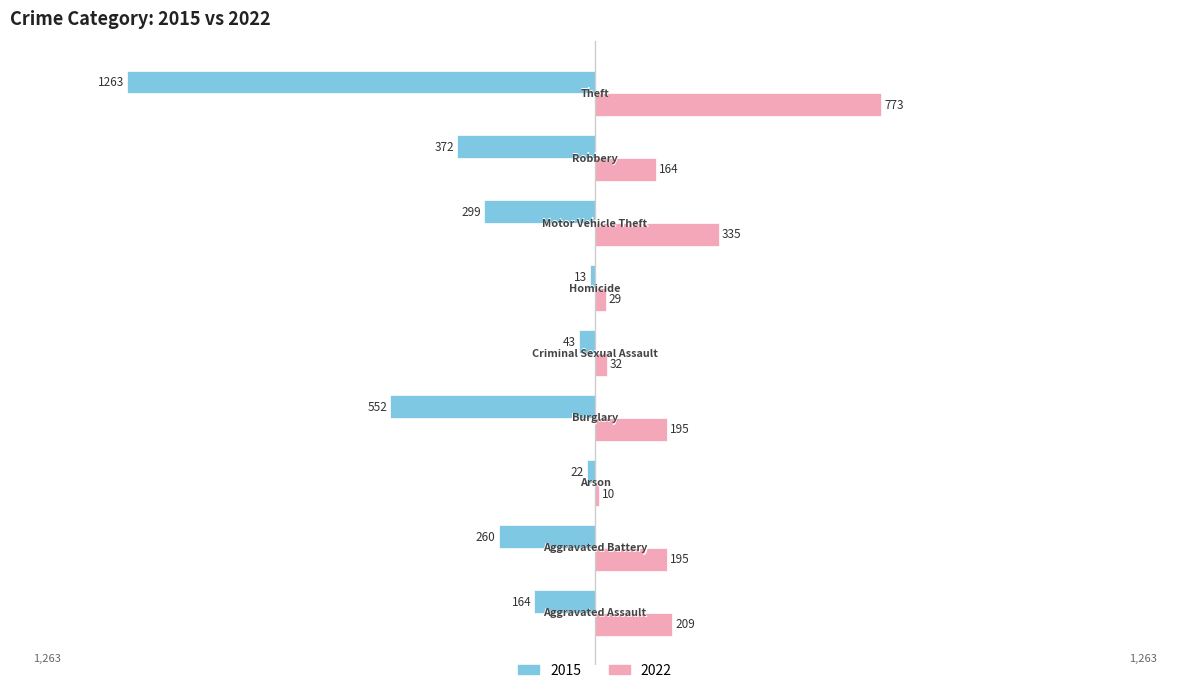

What is the smallest value displayed?

-1263